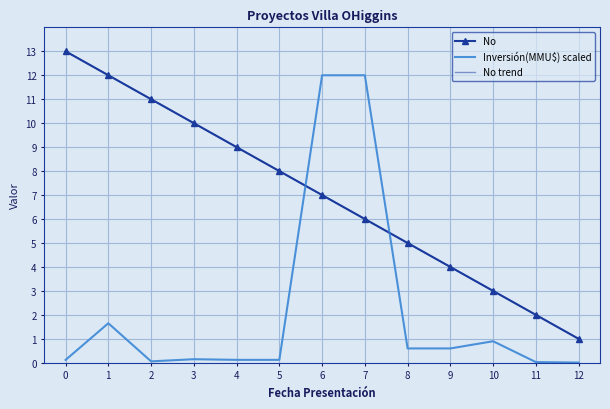

Where do Inversión(MMU$) scaled and No trend first cross each other?

5 and 6